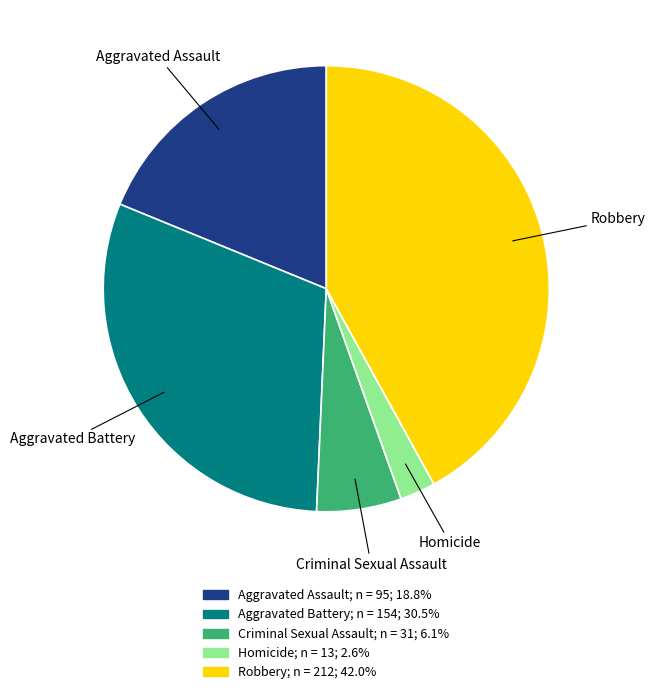

What is the ratio of the value at Homicide to the value at Aggravated Assault?

0.1